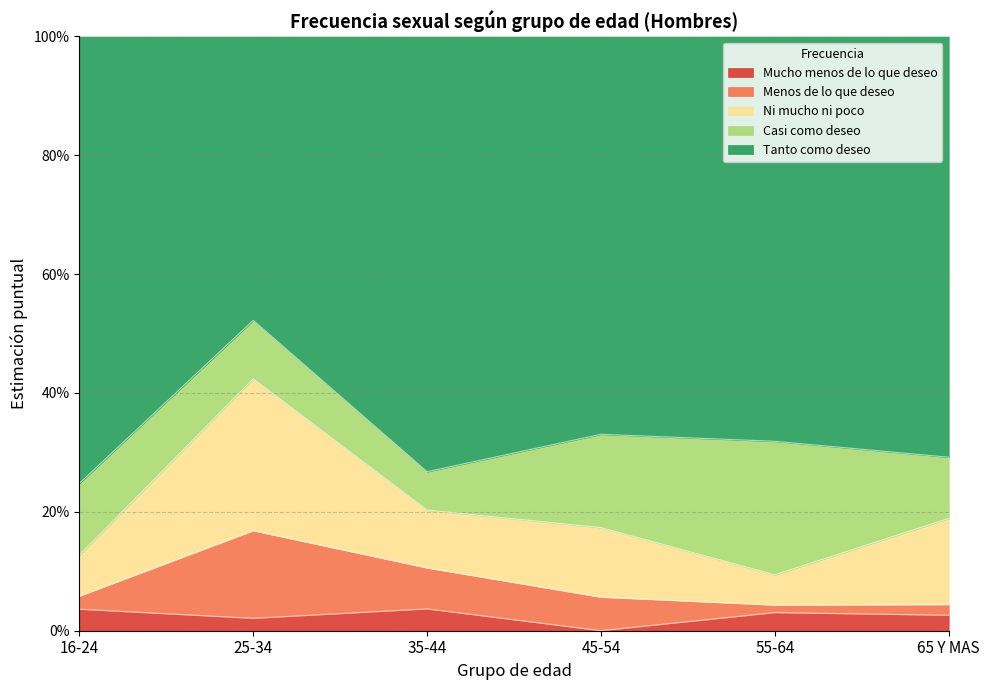

Which series has the widest spread of values?

Tanto como deseo